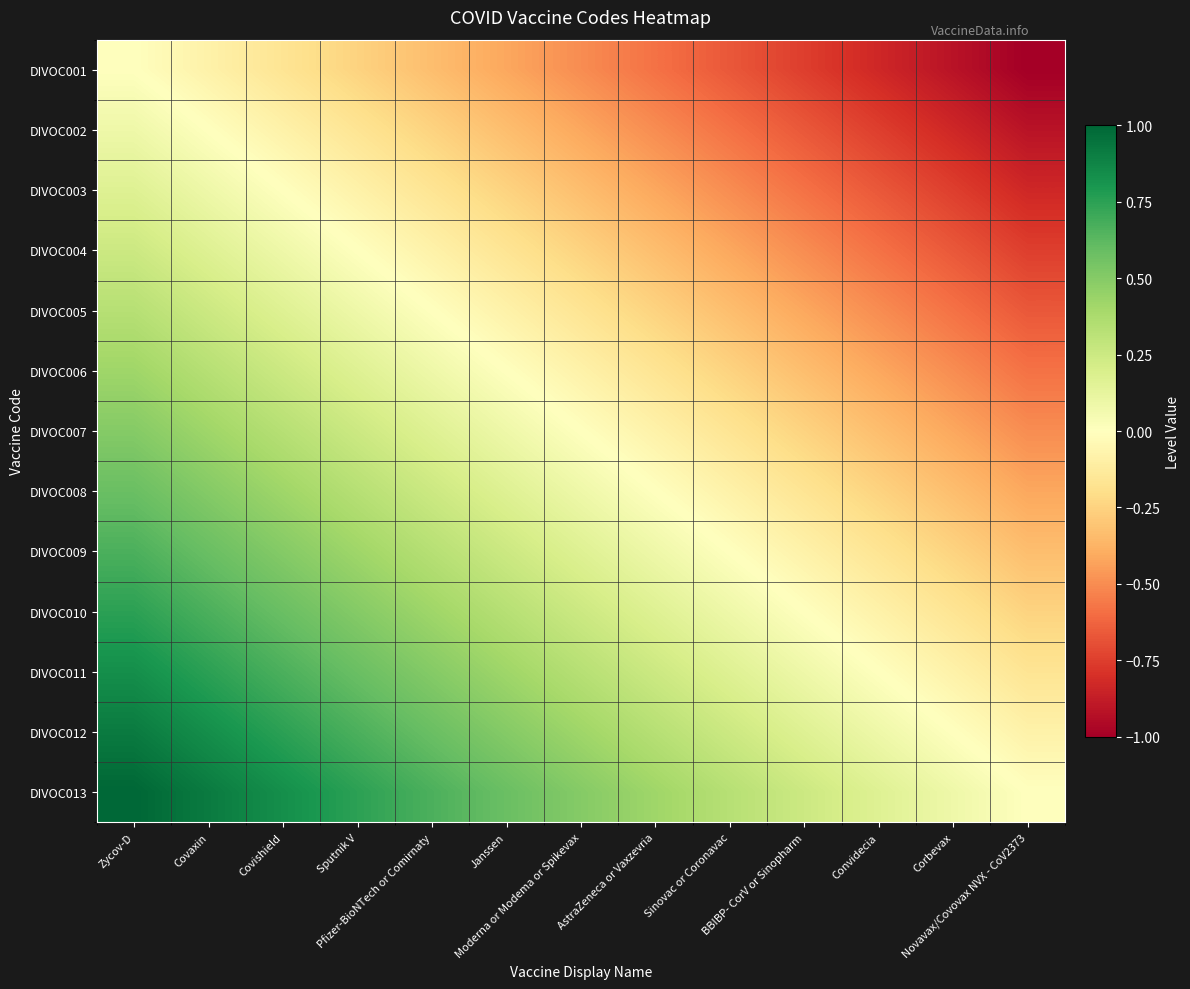

Reading left to right, what are all the values shown in this chart?

DIVOC001: Zycov-D=0.0	Covaxin=-0.1	Covishield=-0.2	Sputnik V=-0.2	Pfizer-BioNTech or Comirnaty=-0.3	Janssen=-0.4	Moderna or Modema or Spikevax=-0.5	AstraZeneca or Vaxzevria=-0.6	Sinovac or Coronavac=-0.7	BBIBP- CorV or Sinopharm=-0.8	Convidecia=-0.8	Corbevax=-0.9	Novavax/Covovax NVX - CoV2373=-1.0
DIVOC002: Zycov-D=0.1	Covaxin=0.0	Covishield=-0.1	Sputnik V=-0.2	Pfizer-BioNTech or Comirnaty=-0.2	Janssen=-0.3	Moderna or Modema or Spikevax=-0.4	AstraZeneca or Vaxzevria=-0.5	Sinovac or Coronavac=-0.6	BBIBP- CorV or Sinopharm=-0.7	Convidecia=-0.8	Corbevax=-0.8	Novavax/Covovax NVX - CoV2373=-0.9
DIVOC003: Zycov-D=0.2	Covaxin=0.1	Covishield=0.0	Sputnik V=-0.1	Pfizer-BioNTech or Comirnaty=-0.2	Janssen=-0.2	Moderna or Modema or Spikevax=-0.3	AstraZeneca or Vaxzevria=-0.4	Sinovac or Coronavac=-0.5	BBIBP- CorV or Sinopharm=-0.6	Convidecia=-0.7	Corbevax=-0.8	Novavax/Covovax NVX - CoV2373=-0.8
DIVOC004: Zycov-D=0.2	Covaxin=0.2	Covishield=0.1	Sputnik V=0.0	Pfizer-BioNTech or Comirnaty=-0.1	Janssen=-0.2	Moderna or Modema or Spikevax=-0.2	AstraZeneca or Vaxzevria=-0.3	Sinovac or Coronavac=-0.4	BBIBP- CorV or Sinopharm=-0.5	Convidecia=-0.6	Corbevax=-0.7	Novavax/Covovax NVX - CoV2373=-0.8
DIVOC005: Zycov-D=0.3	Covaxin=0.2	Covishield=0.2	Sputnik V=0.1	Pfizer-BioNTech or Comirnaty=0.0	Janssen=-0.1	Moderna or Modema or Spikevax=-0.2	AstraZeneca or Vaxzevria=-0.3	Sinovac or Coronavac=-0.3	BBIBP- CorV or Sinopharm=-0.4	Convidecia=-0.5	Corbevax=-0.6	Novavax/Covovax NVX - CoV2373=-0.7
DIVOC006: Zycov-D=0.4	Covaxin=0.3	Covishield=0.2	Sputnik V=0.2	Pfizer-BioNTech or Comirnaty=0.1	Janssen=0.0	Moderna or Modema or Spikevax=-0.1	AstraZeneca or Vaxzevria=-0.2	Sinovac or Coronavac=-0.2	BBIBP- CorV or Sinopharm=-0.3	Convidecia=-0.4	Corbevax=-0.5	Novavax/Covovax NVX - CoV2373=-0.6
DIVOC007: Zycov-D=0.5	Covaxin=0.4	Covishield=0.3	Sputnik V=0.2	Pfizer-BioNTech or Comirnaty=0.2	Janssen=0.1	Moderna or Modema or Spikevax=0.0	AstraZeneca or Vaxzevria=-0.1	Sinovac or Coronavac=-0.2	BBIBP- CorV or Sinopharm=-0.2	Convidecia=-0.3	Corbevax=-0.4	Novavax/Covovax NVX - CoV2373=-0.5
DIVOC008: Zycov-D=0.6	Covaxin=0.5	Covishield=0.4	Sputnik V=0.3	Pfizer-BioNTech or Comirnaty=0.3	Janssen=0.2	Moderna or Modema or Spikevax=0.1	AstraZeneca or Vaxzevria=0.0	Sinovac or Coronavac=-0.1	BBIBP- CorV or Sinopharm=-0.2	Convidecia=-0.2	Corbevax=-0.3	Novavax/Covovax NVX - CoV2373=-0.4
DIVOC009: Zycov-D=0.7	Covaxin=0.6	Covishield=0.5	Sputnik V=0.4	Pfizer-BioNTech or Comirnaty=0.3	Janssen=0.2	Moderna or Modema or Spikevax=0.2	AstraZeneca or Vaxzevria=0.1	Sinovac or Coronavac=0.0	BBIBP- CorV or Sinopharm=-0.1	Convidecia=-0.2	Corbevax=-0.2	Novavax/Covovax NVX - CoV2373=-0.3
DIVOC010: Zycov-D=0.8	Covaxin=0.7	Covishield=0.6	Sputnik V=0.5	Pfizer-BioNTech or Comirnaty=0.4	Janssen=0.3	Moderna or Modema or Spikevax=0.2	AstraZeneca or Vaxzevria=0.2	Sinovac or Coronavac=0.1	BBIBP- CorV or Sinopharm=0.0	Convidecia=-0.1	Corbevax=-0.2	Novavax/Covovax NVX - CoV2373=-0.2
DIVOC011: Zycov-D=0.8	Covaxin=0.8	Covishield=0.7	Sputnik V=0.6	Pfizer-BioNTech or Comirnaty=0.5	Janssen=0.4	Moderna or Modema or Spikevax=0.3	AstraZeneca or Vaxzevria=0.2	Sinovac or Coronavac=0.2	BBIBP- CorV or Sinopharm=0.1	Convidecia=0.0	Corbevax=-0.1	Novavax/Covovax NVX - CoV2373=-0.2
DIVOC012: Zycov-D=0.9	Covaxin=0.8	Covishield=0.8	Sputnik V=0.7	Pfizer-BioNTech or Comirnaty=0.6	Janssen=0.5	Moderna or Modema or Spikevax=0.4	AstraZeneca or Vaxzevria=0.3	Sinovac or Coronavac=0.2	BBIBP- CorV or Sinopharm=0.2	Convidecia=0.1	Corbevax=0.0	Novavax/Covovax NVX - CoV2373=-0.1
DIVOC013: Zycov-D=1.0	Covaxin=0.9	Covishield=0.8	Sputnik V=0.8	Pfizer-BioNTech or Comirnaty=0.7	Janssen=0.6	Moderna or Modema or Spikevax=0.5	AstraZeneca or Vaxzevria=0.4	Sinovac or Coronavac=0.3	BBIBP- CorV or Sinopharm=0.2	Convidecia=0.2	Corbevax=0.1	Novavax/Covovax NVX - CoV2373=0.0